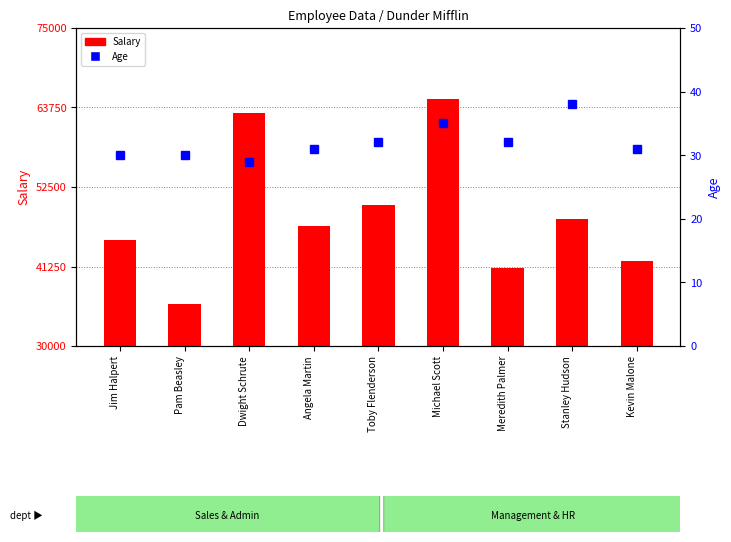

Between Angela Martin and Jim Halpert, which is larger?

Angela Martin